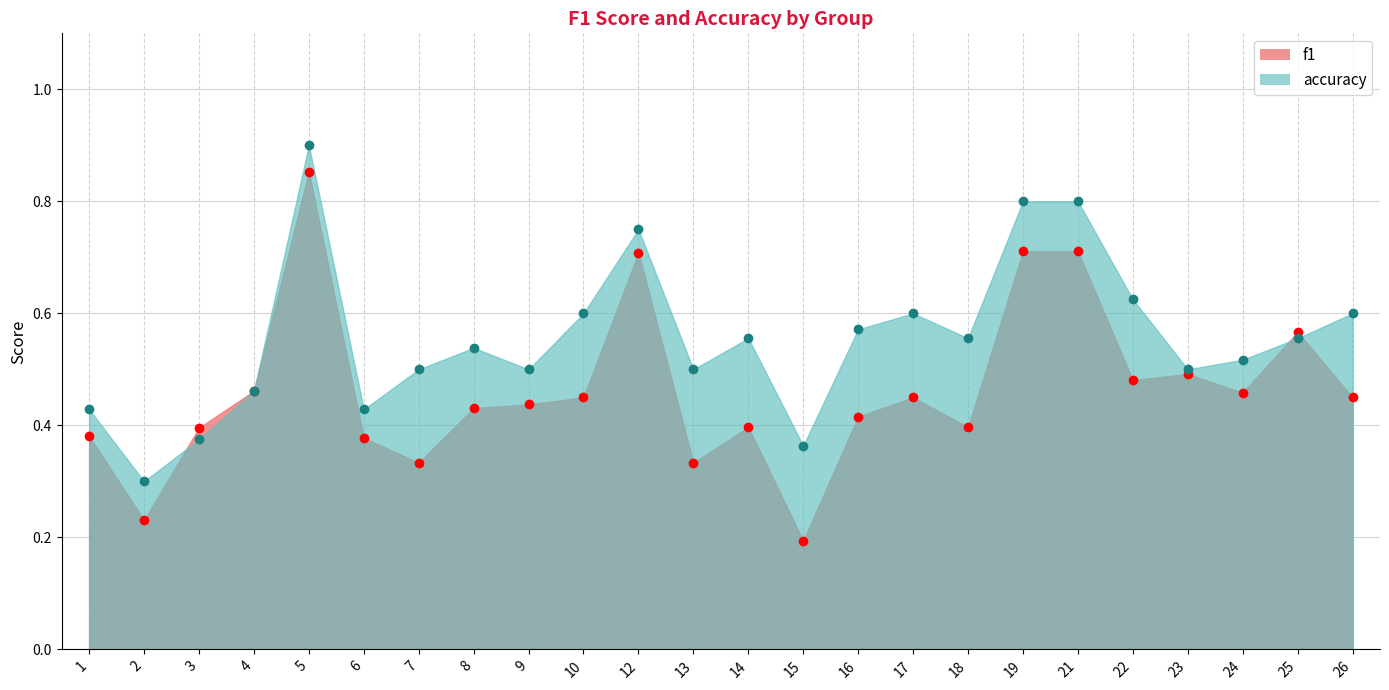

Which category has the lowest value across all series?

15